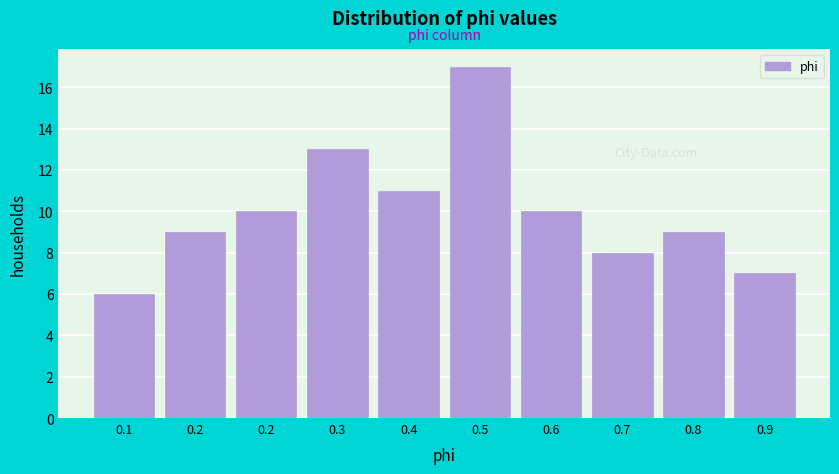

How many values are below 10?

5